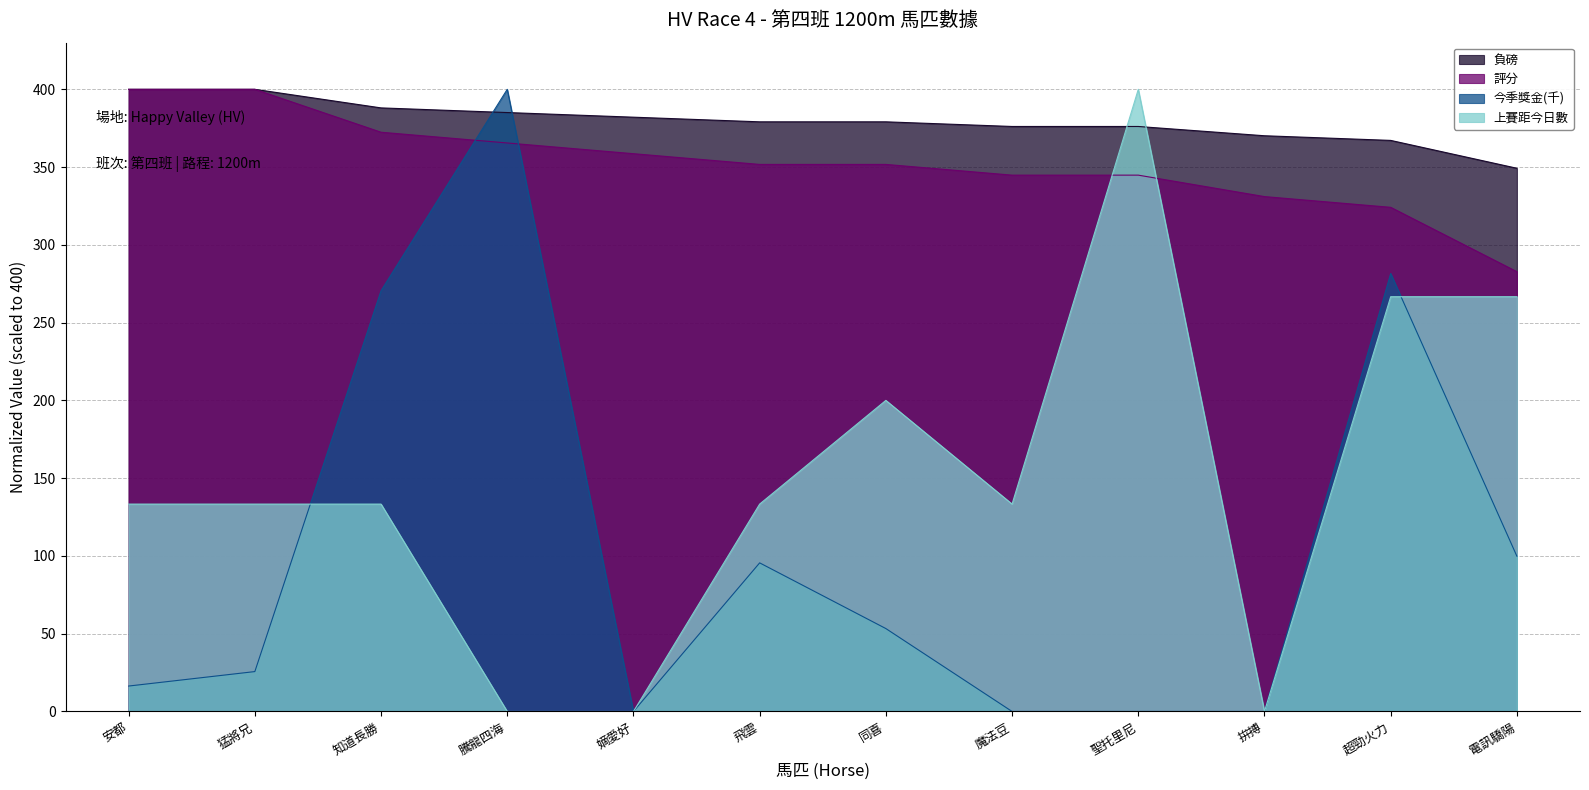

At which category does 今季獎金(千) reach its first local peak?

騰龍四海